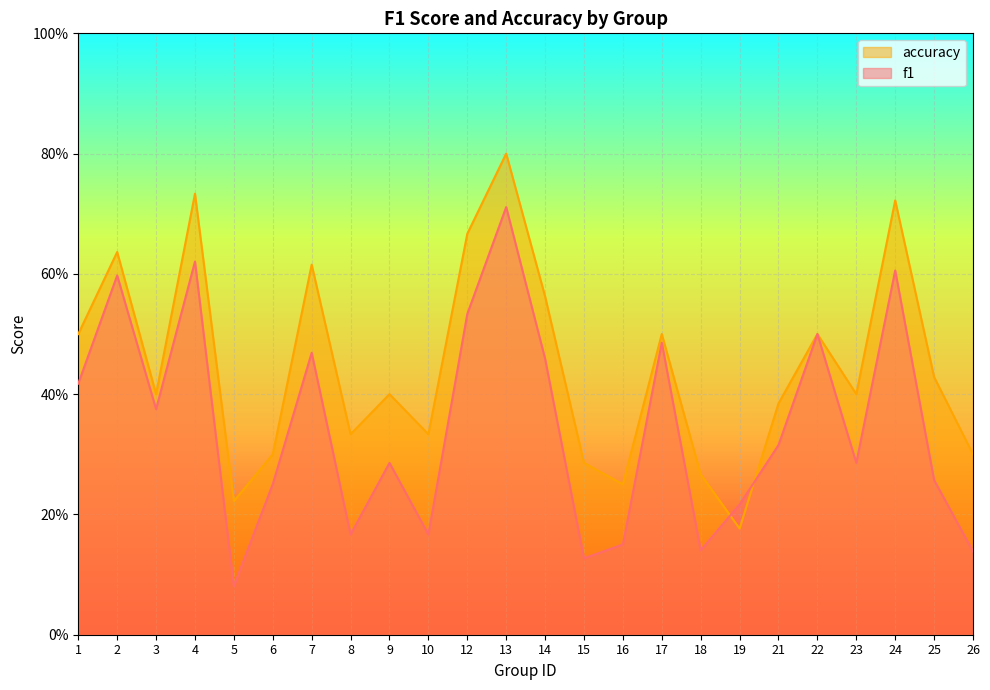

Read the f1 value at 25.

0.3